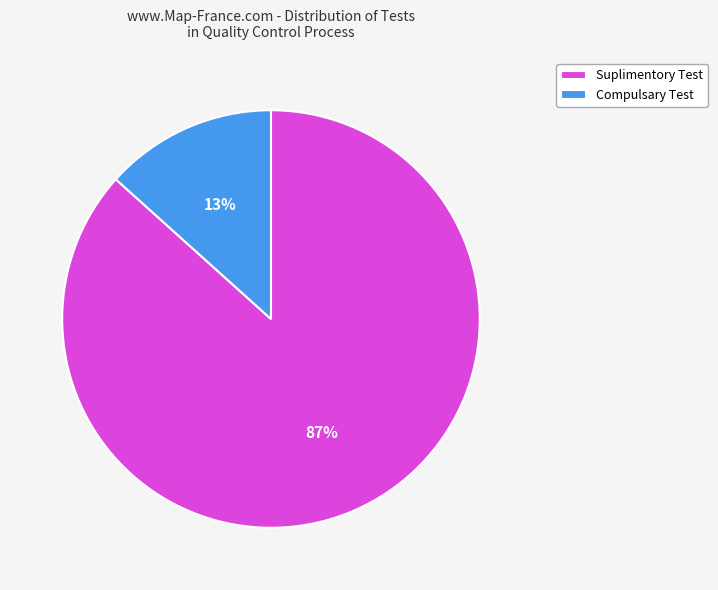

What percentage is the Compulsary Test slice, to the nearest percent?

13%